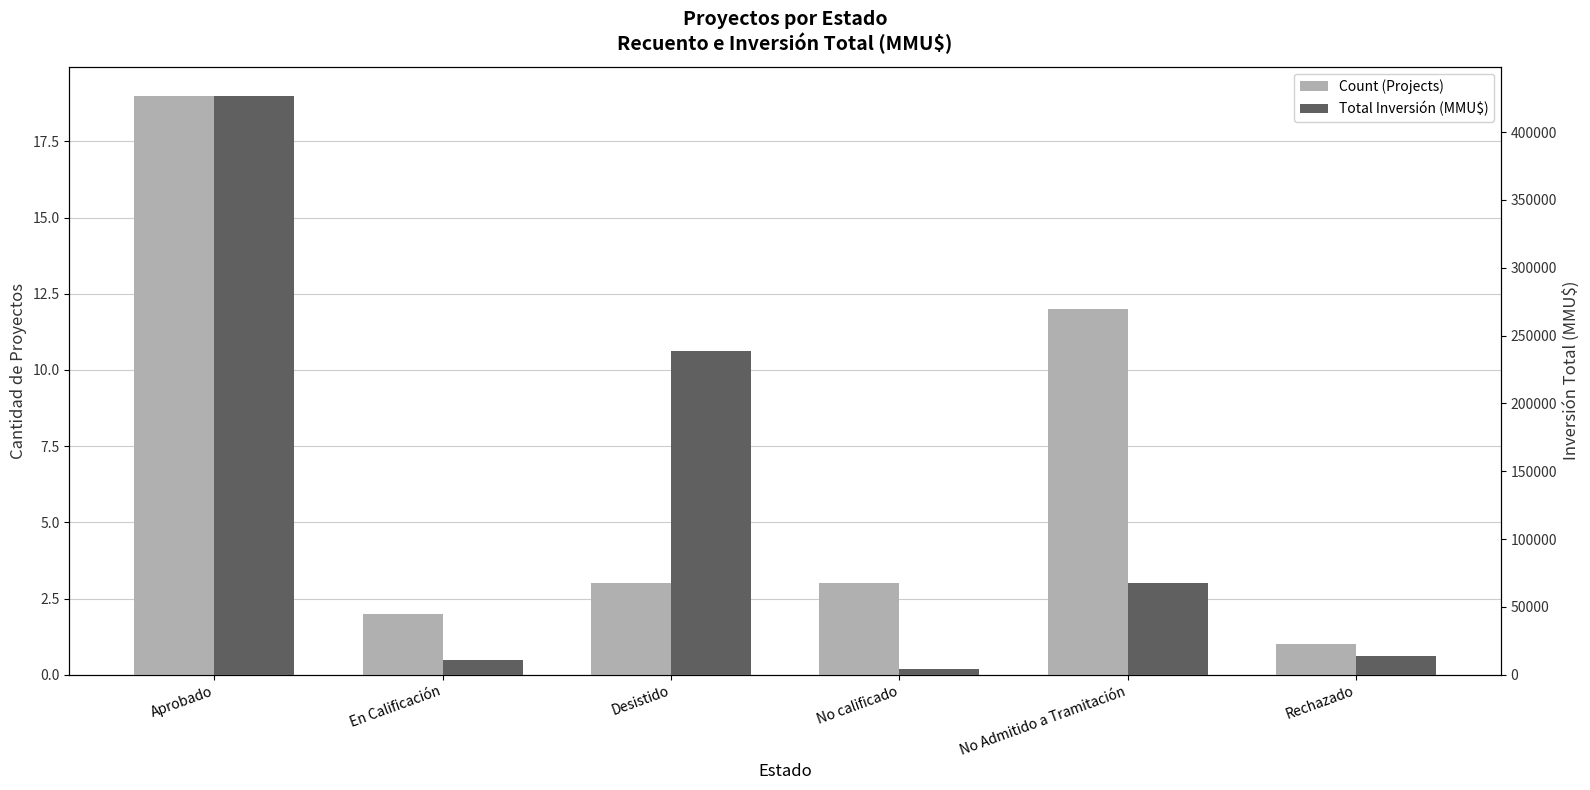

Which series has the largest total across all categories?

Total Inversión (MMU$)